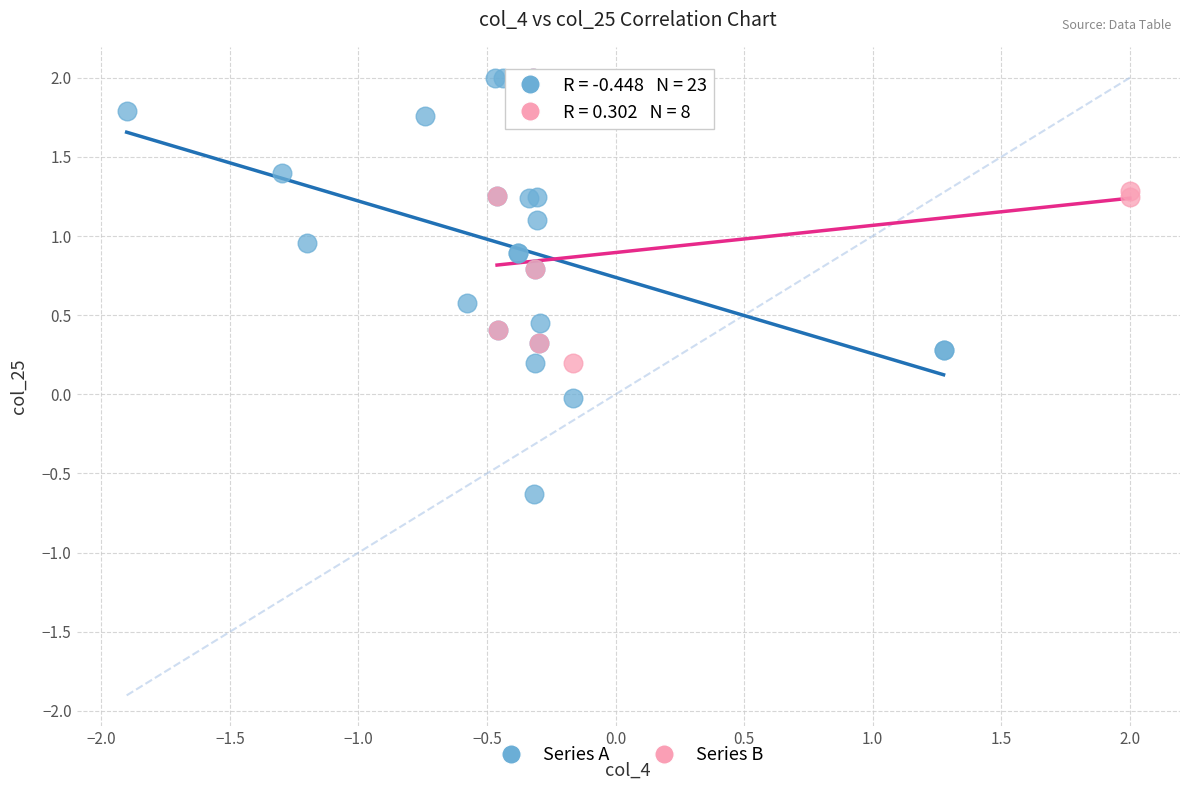

Which series has the widest spread of Y values?

Series A